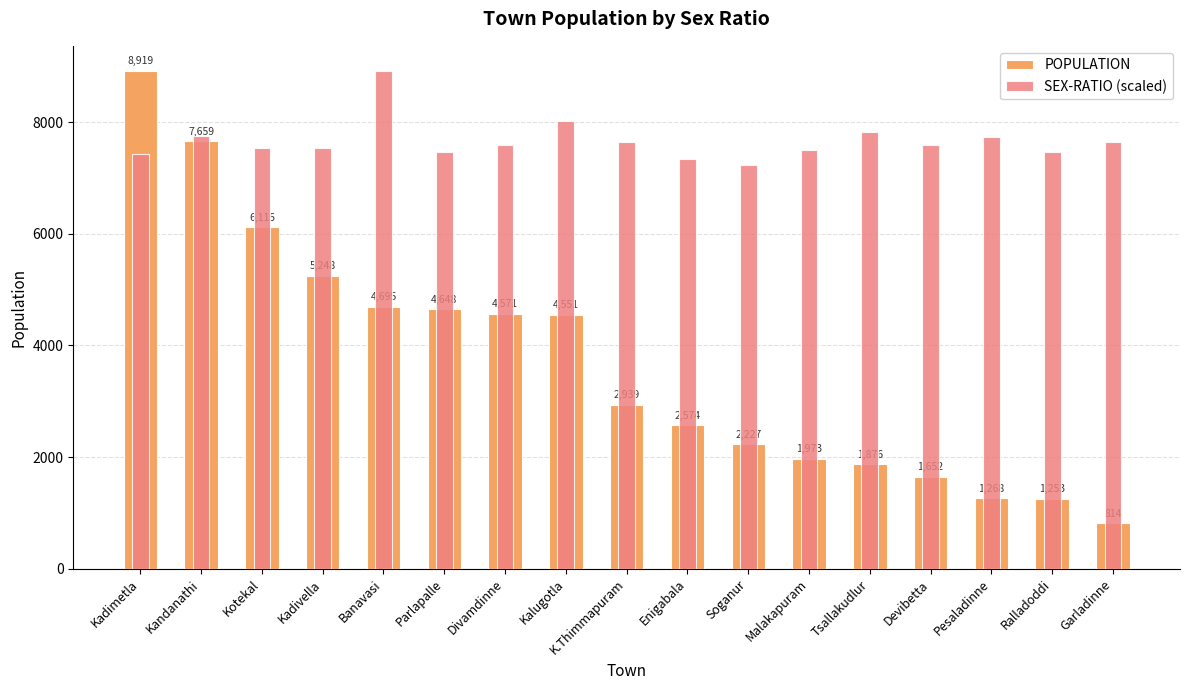

How many data points in POPULATION are above 2939?

8